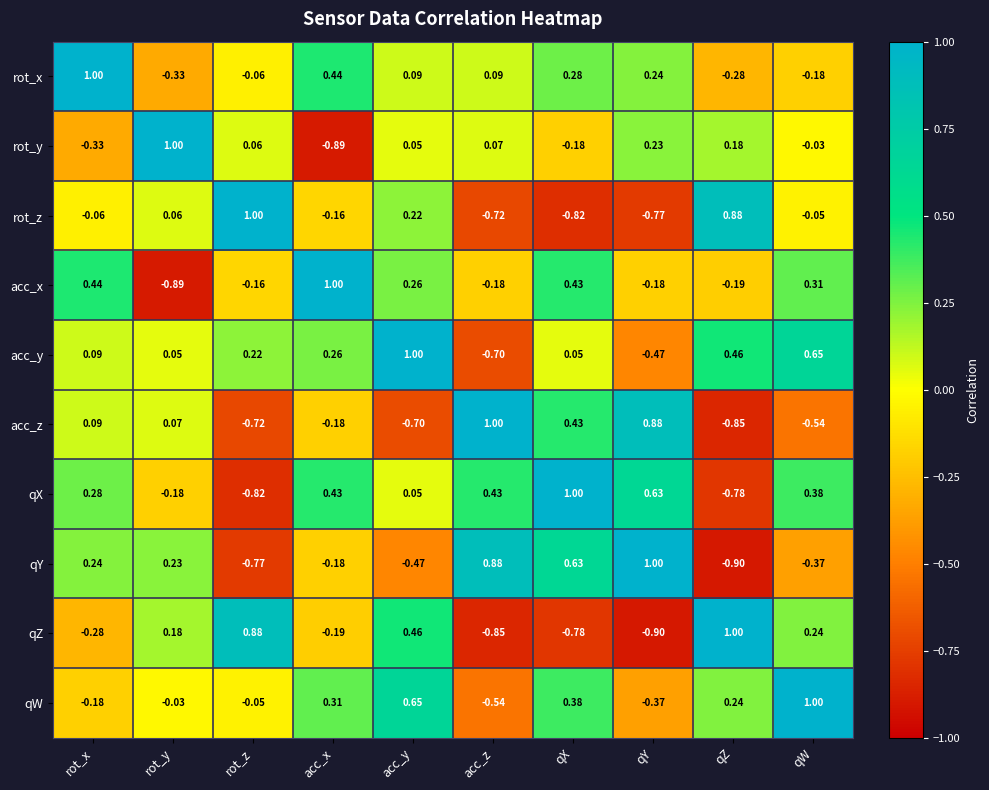

Where does the qW series first go above 0?

acc_x